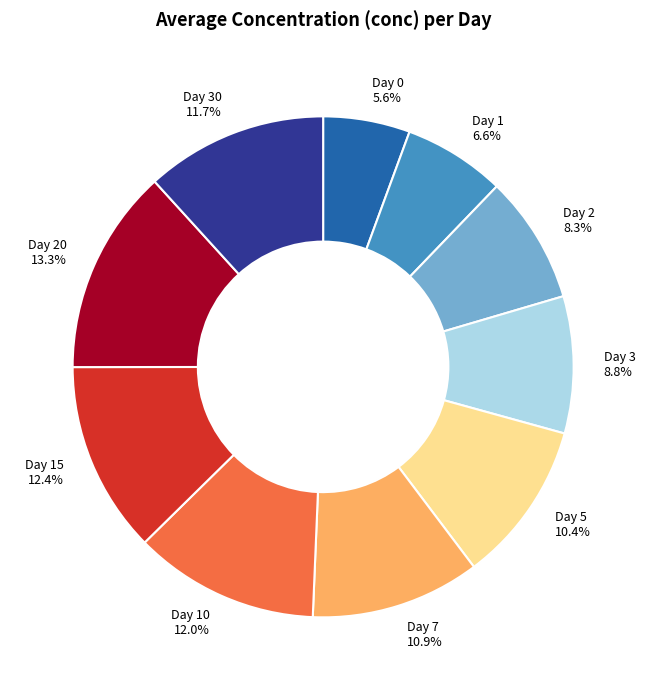

Is there any slice that represents more than half of the pie?

No